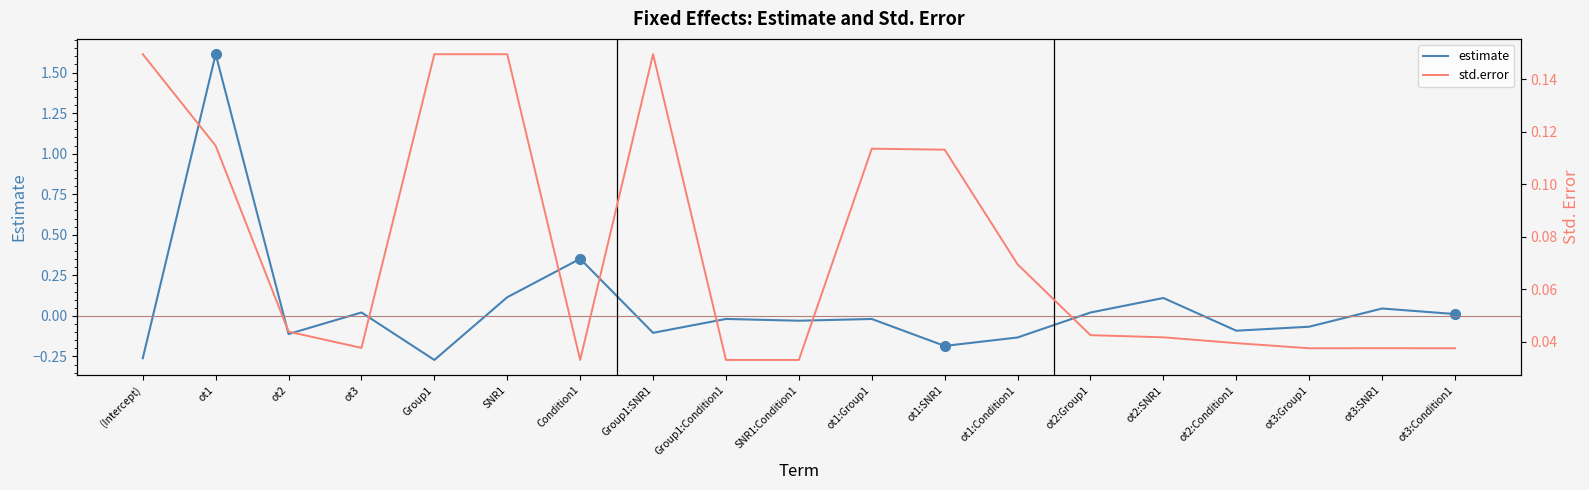

Which series has the largest total across all categories?

std.error